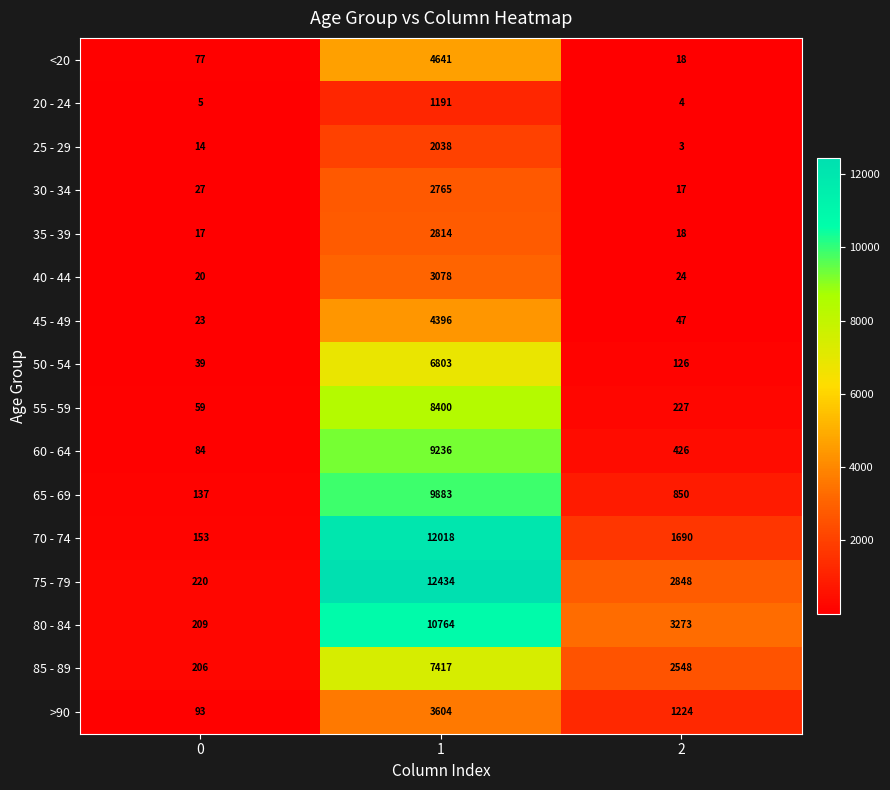

Which series changed the most between 1 and 2?

70 - 74